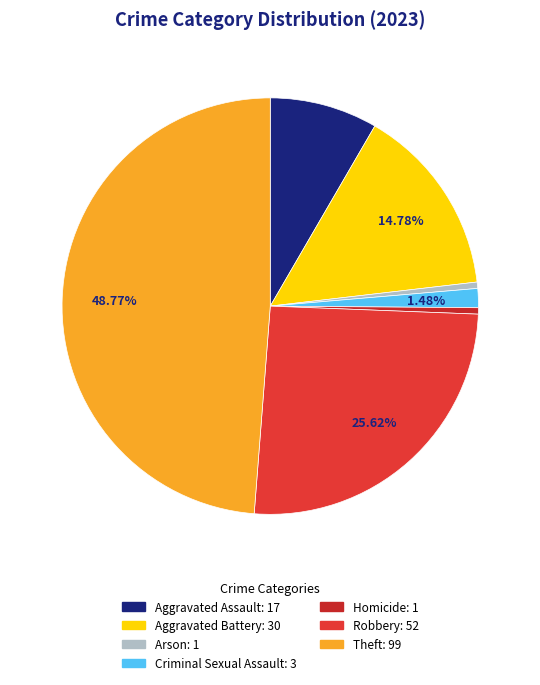

Is there a majority slice in this chart?

No